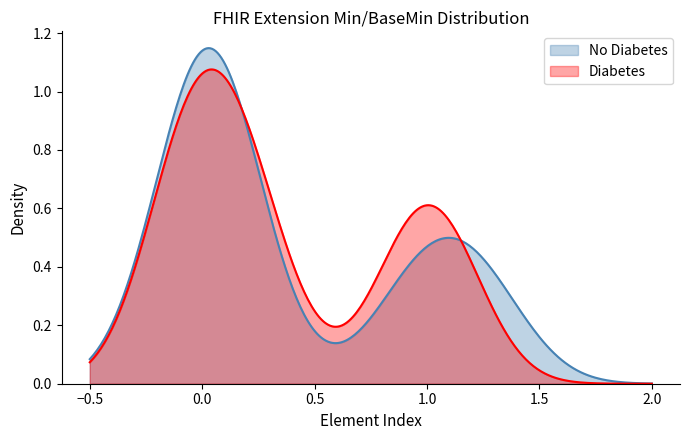

Does the chart display data point markers on the line(s)?

No